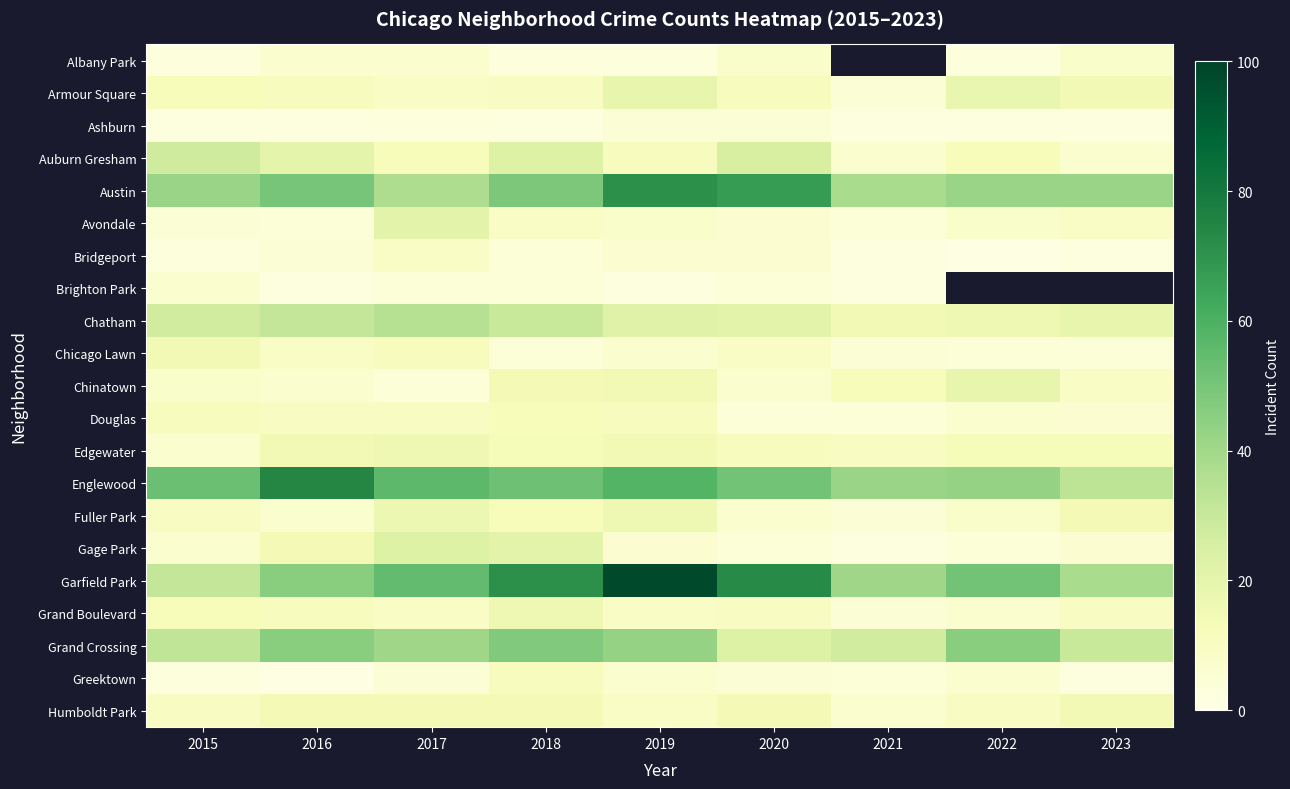

The Austin series shows 31.8 at 2020. True or false?

False